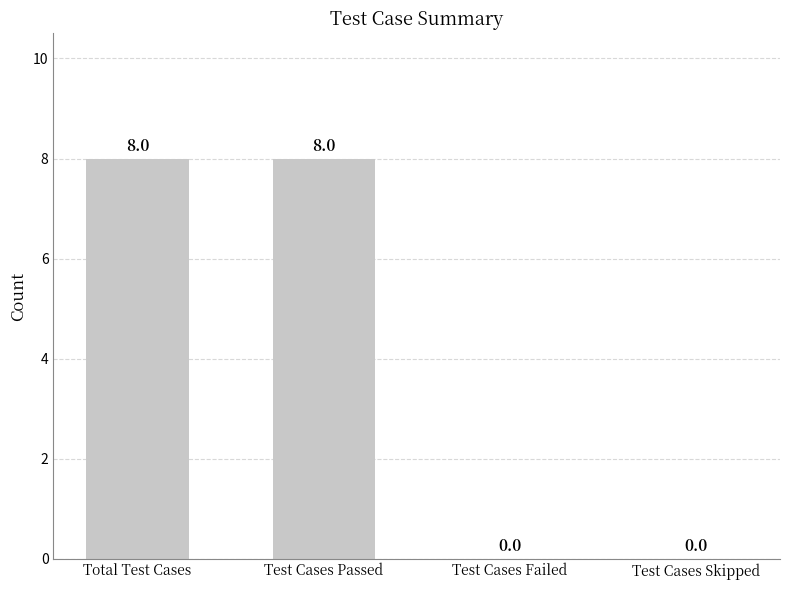

Read the value at Total Test Cases.

8